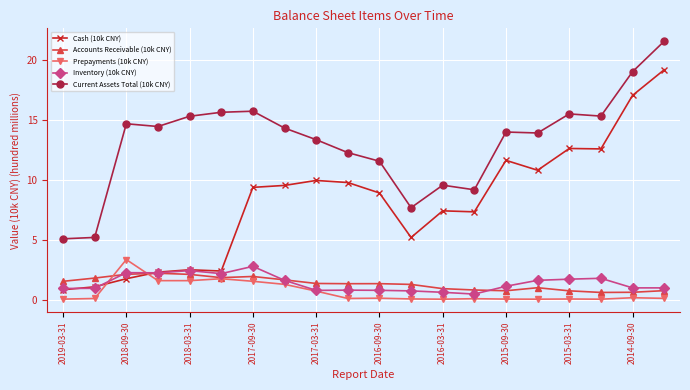

What is the value of the Inventory (10k CNY) point at the 11th from the left?

0.8